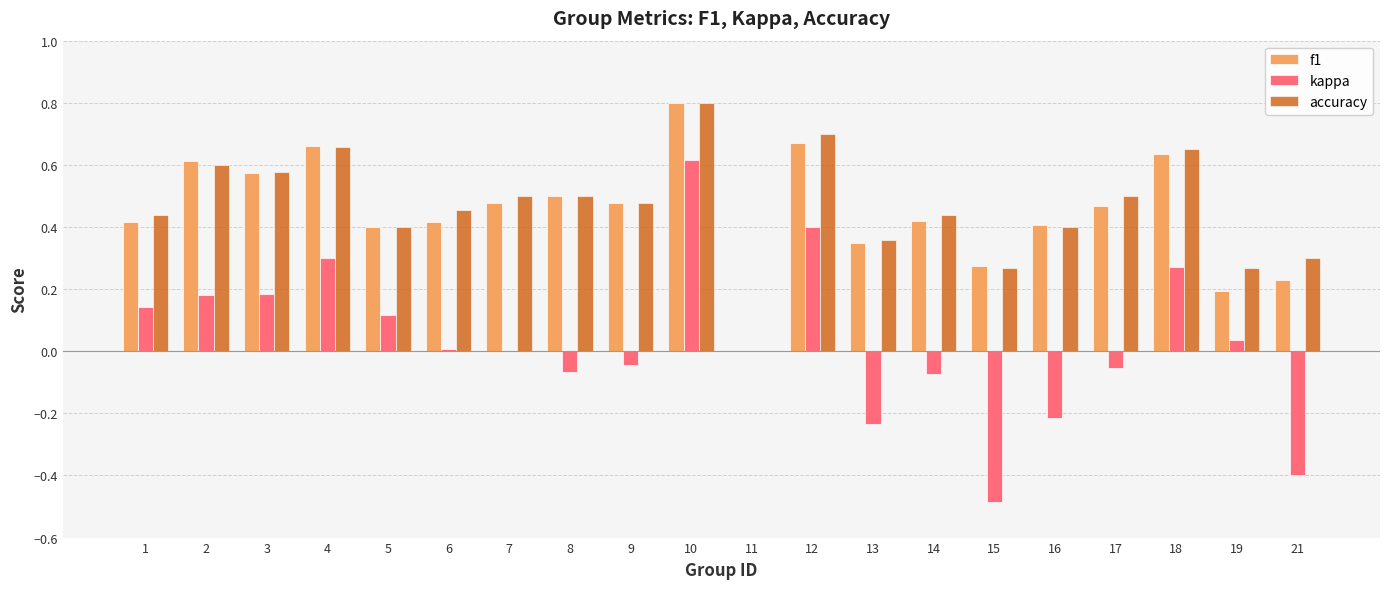

What is the sum of the accuracy values at 16 and 6?

0.9